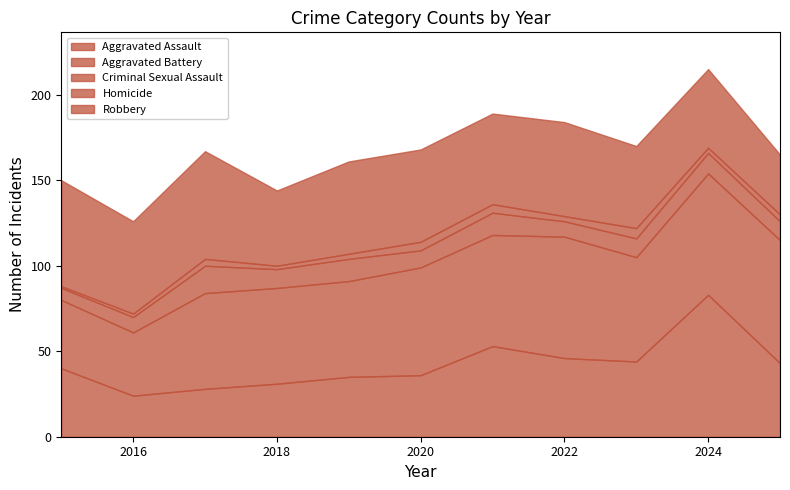

Reading right to left, transcribe all the data shown in this chart.

Aggravated Assault: 43	83	44	46	53	36	35	31	28	24	40
Aggravated Battery: 72	71	61	71	65	63	56	56	56	37	40
Criminal Sexual Assault: 11	12	11	9	13	10	13	11	16	9	7
Homicide: 4	3	6	3	5	5	3	2	4	2	1
Robbery: 35	46	48	55	53	54	54	44	63	54	62